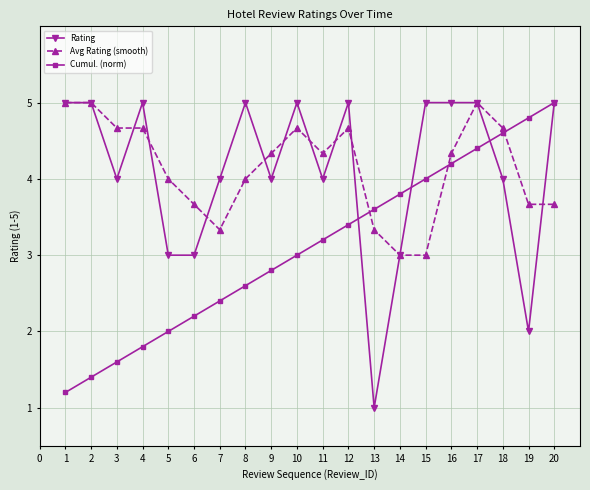

At 3, list the series in order from smallest to largest.

Cumul. (norm), Rating, Avg Rating (smooth)